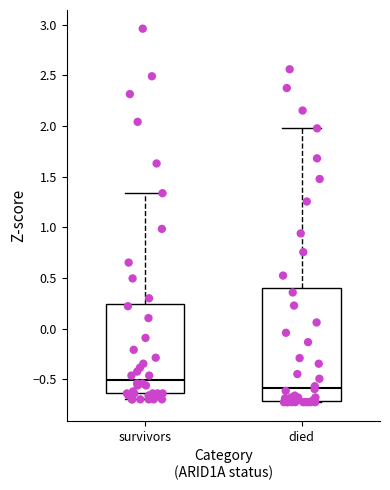

Which box's median line is the highest?

survivors